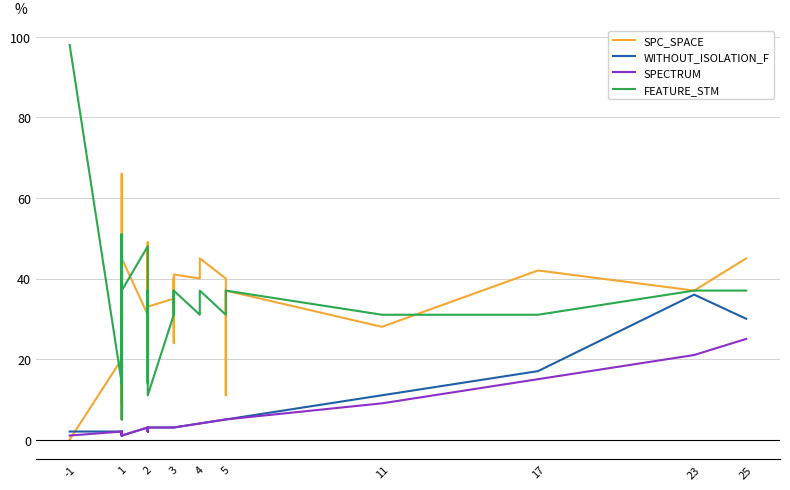

Reading left to right, list all the values displayed in this chart.

SPC_SPACE: 0	20	42	66	42	5	42	45	9	43	9	45	31	42	44	31	22	49	36	48	33	35	24	32	40	39	39	33	41	40	44	44	45	40	11	37	28	42	37	45
WITHOUT_ISOLATION_F: 2	2	1	1	1	2	1	2	1	1	1	1	3	2	3	3	3	3	3	2	3	3	3	3	3	3	3	3	3	4	4	4	4	5	5	5	11	17	36	30
SPECTRUM: 1	2	1	1	1	2	1	2	1	1	1	1	3	2	2	3	3	2	3	2	3	3	3	3	3	3	3	3	3	4	4	4	4	5	5	5	9	15	21	25
FEATURE_STM: 98	14	48	14	31	51	31	31	5	37	51	37	48	31	37	31	14	37	37	37	11	31	31	31	37	37	37	31	37	31	37	37	37	31	31	37	31	31	37	37